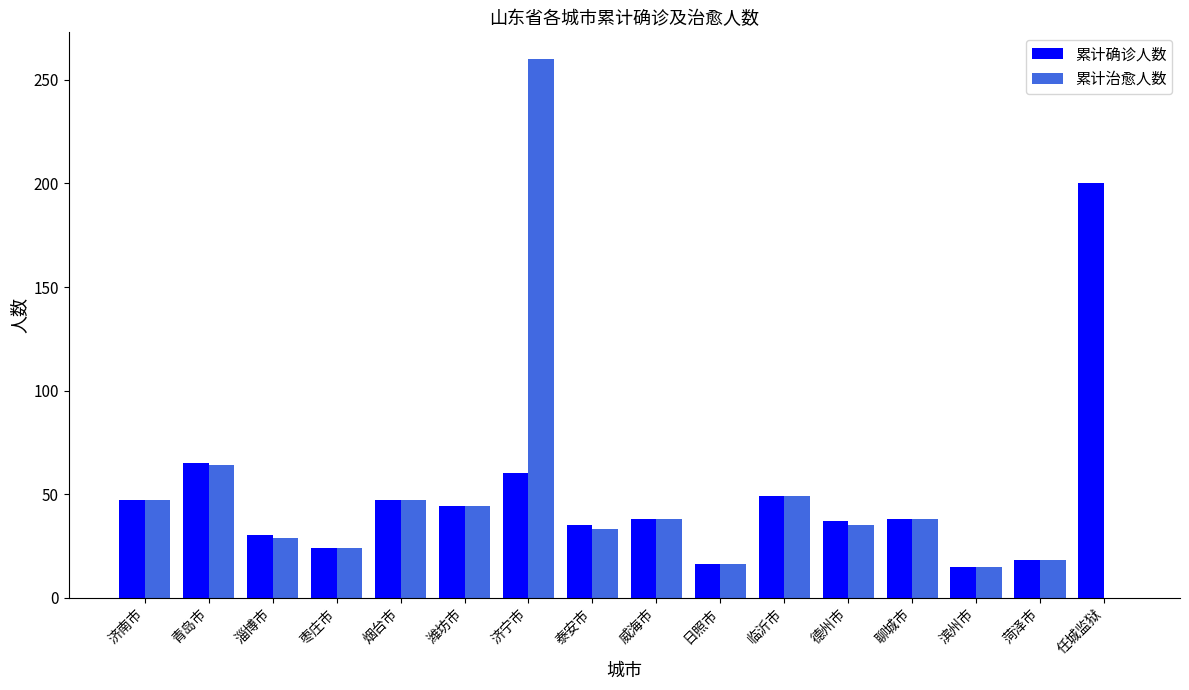

At which label does 累计治愈人数 reach its peak?

济宁市